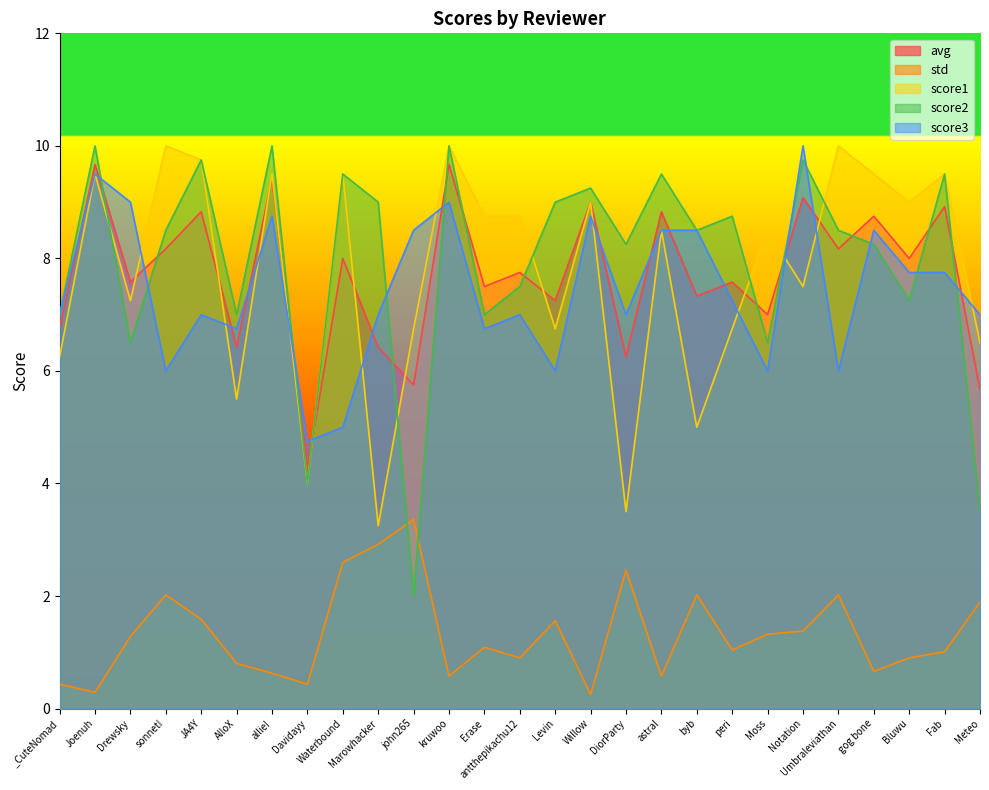

Is the value of score2 at JA4Y greater than the value of score3 at kruwoo?

Yes